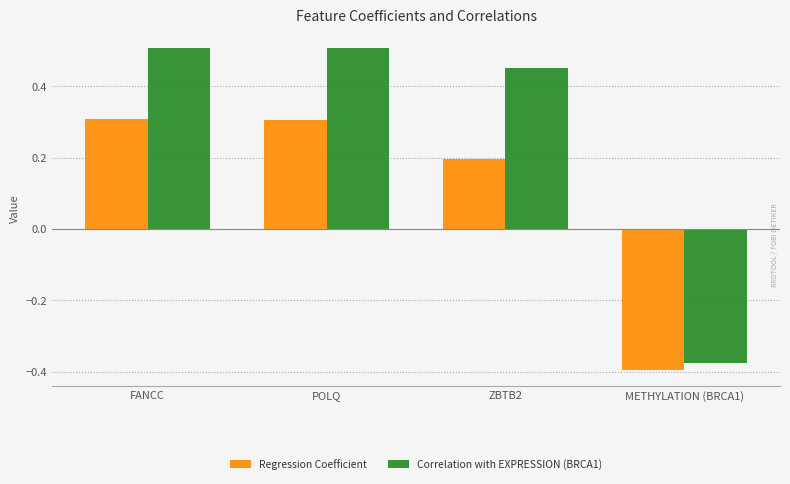

List the series in order of their overall mean, lowest first.

Regression Coefficient, Correlation with EXPRESSION (BRCA1)